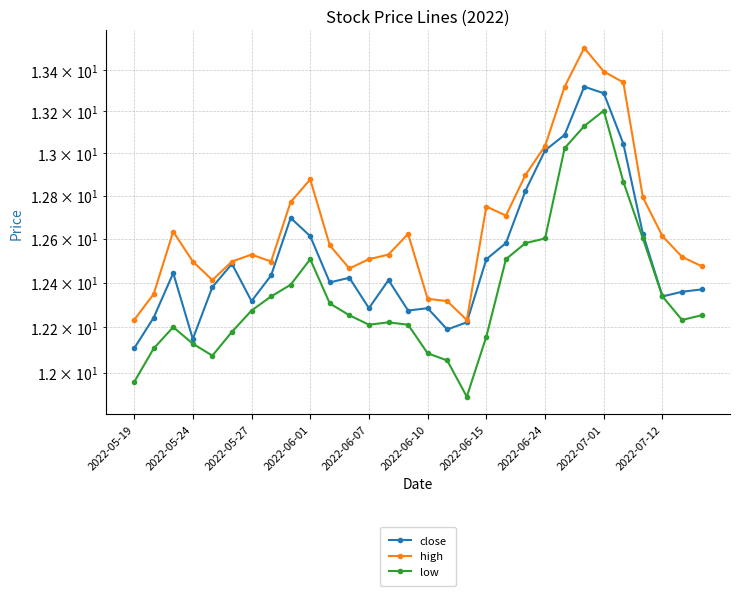

What is the minimum value for low?

11.9